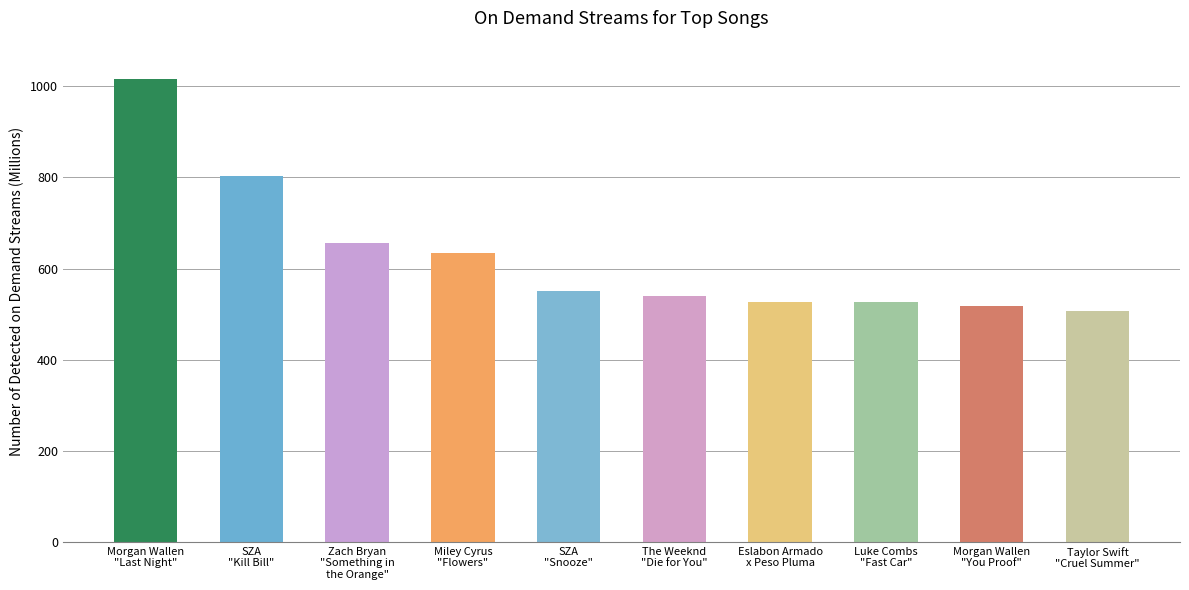

What is the minimum value shown in the chart?

507.8